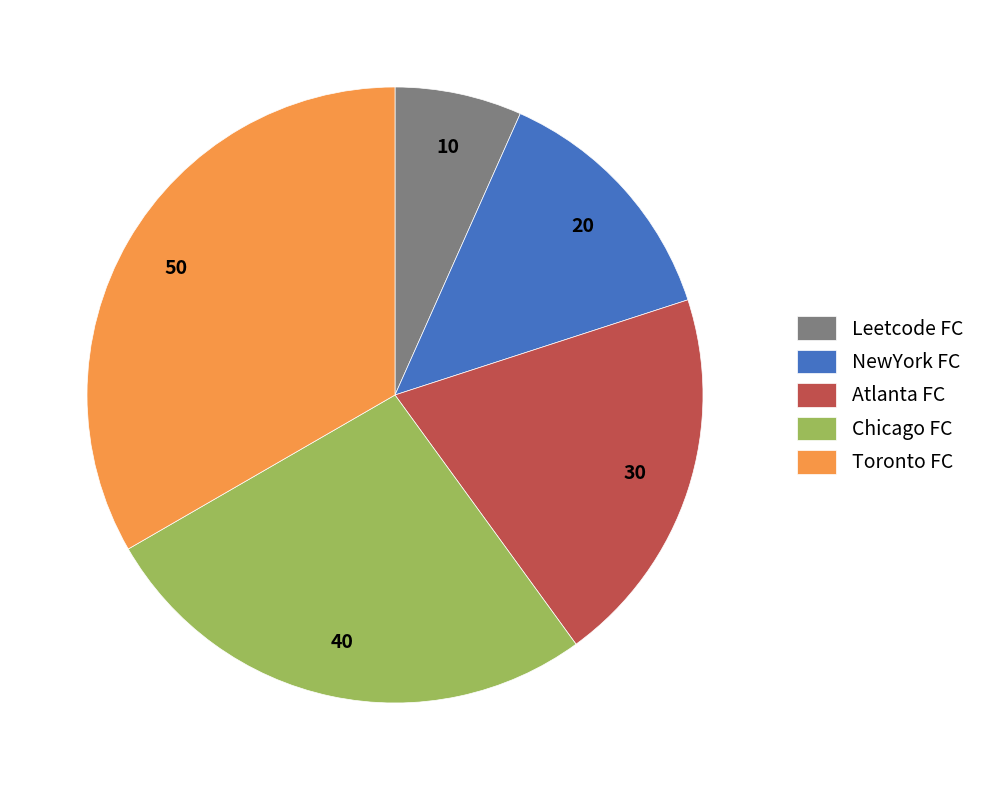

How many slices are in this pie chart?

5